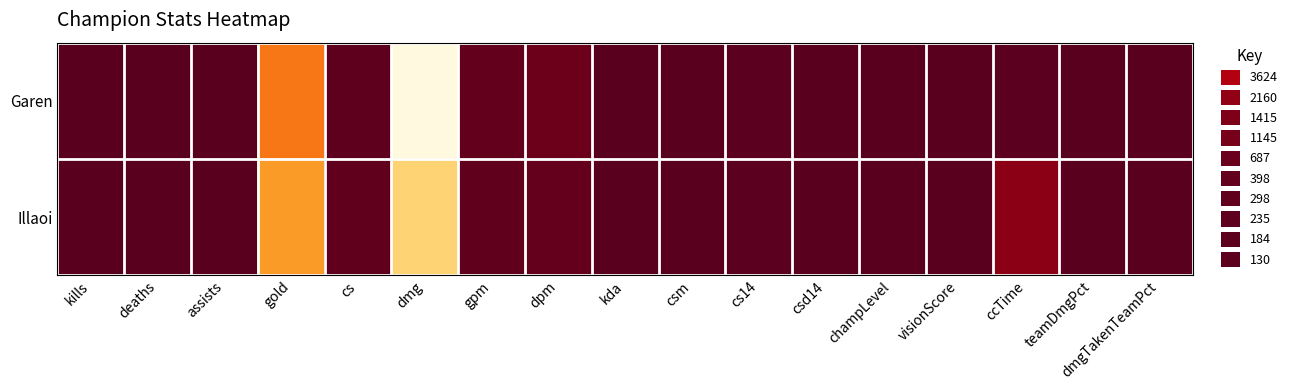

Reading left to right, transcribe all the data shown in this chart.

Garen: kills=4.0	deaths=1.0	assists=5.0	gold=12525.0	cs=232.0	dmg=23946.0	gpm=435.5	dpm=832.5	kda=9.0	csm=8.1	cs14=109.0	csd14=17.0	champLevel=17.0	visionScore=17.0	ccTime=168.0	teamDmgPct=28.0	dmgTakenTeamPct=26.0
Illaoi: kills=2.0	deaths=6.0	assists=0.0	gold=14619.0	cs=321.0	dmg=18596.0	gpm=370.9	dpm=471.8	kda=0.3	csm=8.2	cs14=108.0	csd14=44.0	champLevel=18.0	visionScore=23.0	ccTime=2052.0	teamDmgPct=21.0	dmgTakenTeamPct=33.0